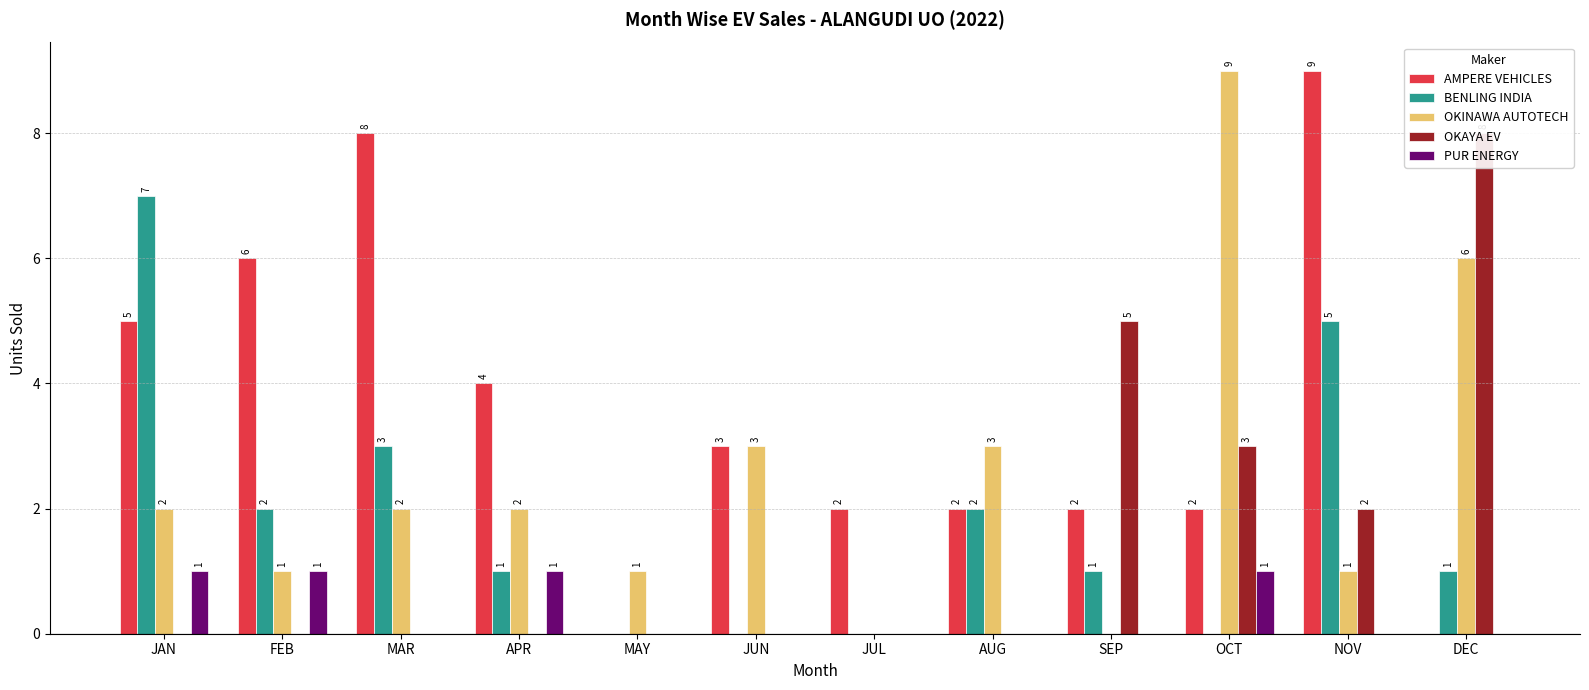

Reading left to right, what are all the values shown in this chart?

AMPERE VEHICLES: JAN=5	FEB=6	MAR=8	APR=4	MAY=0	JUN=3	JUL=2	AUG=2	SEP=2	OCT=2	NOV=9	DEC=0
BENLING INDIA: JAN=7	FEB=2	MAR=3	APR=1	MAY=0	JUN=0	JUL=0	AUG=2	SEP=1	OCT=0	NOV=5	DEC=1
OKINAWA AUTOTECH: JAN=2	FEB=1	MAR=2	APR=2	MAY=1	JUN=3	JUL=0	AUG=3	SEP=0	OCT=9	NOV=1	DEC=6
OKAYA EV: JAN=0	FEB=0	MAR=0	APR=0	MAY=0	JUN=0	JUL=0	AUG=0	SEP=5	OCT=3	NOV=2	DEC=8
PUR ENERGY: JAN=1	FEB=1	MAR=0	APR=1	MAY=0	JUN=0	JUL=0	AUG=0	SEP=0	OCT=1	NOV=0	DEC=0